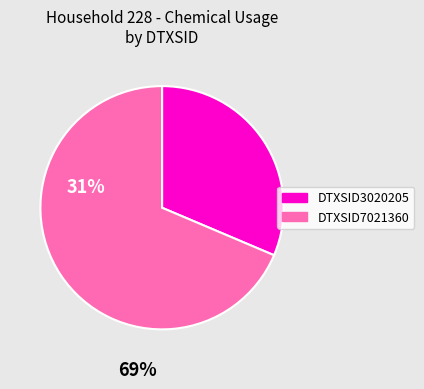

Which slice is the largest?

DTXSID7021360